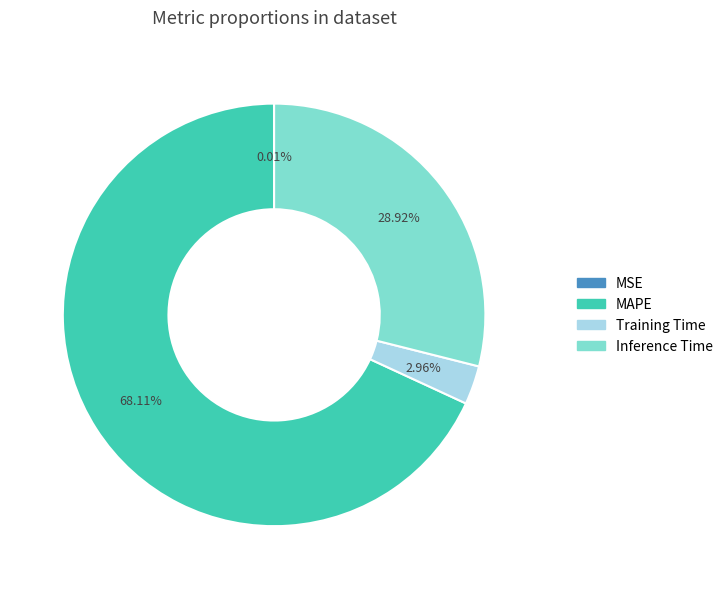

Which category has the biggest portion of the pie?

MAPE